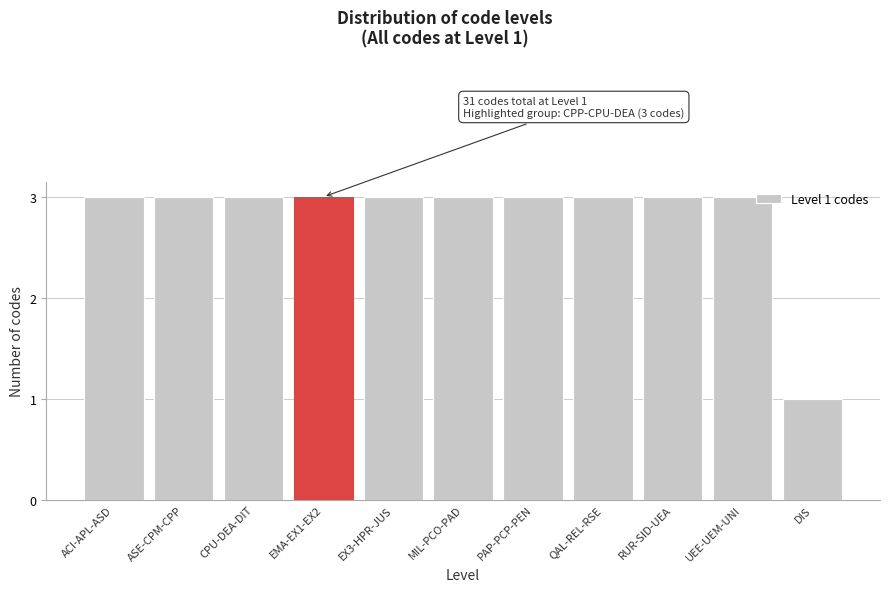

Reading left to right, transcribe all the data shown in this chart.

3	3	3	3	3	3	3	3	3	3	1